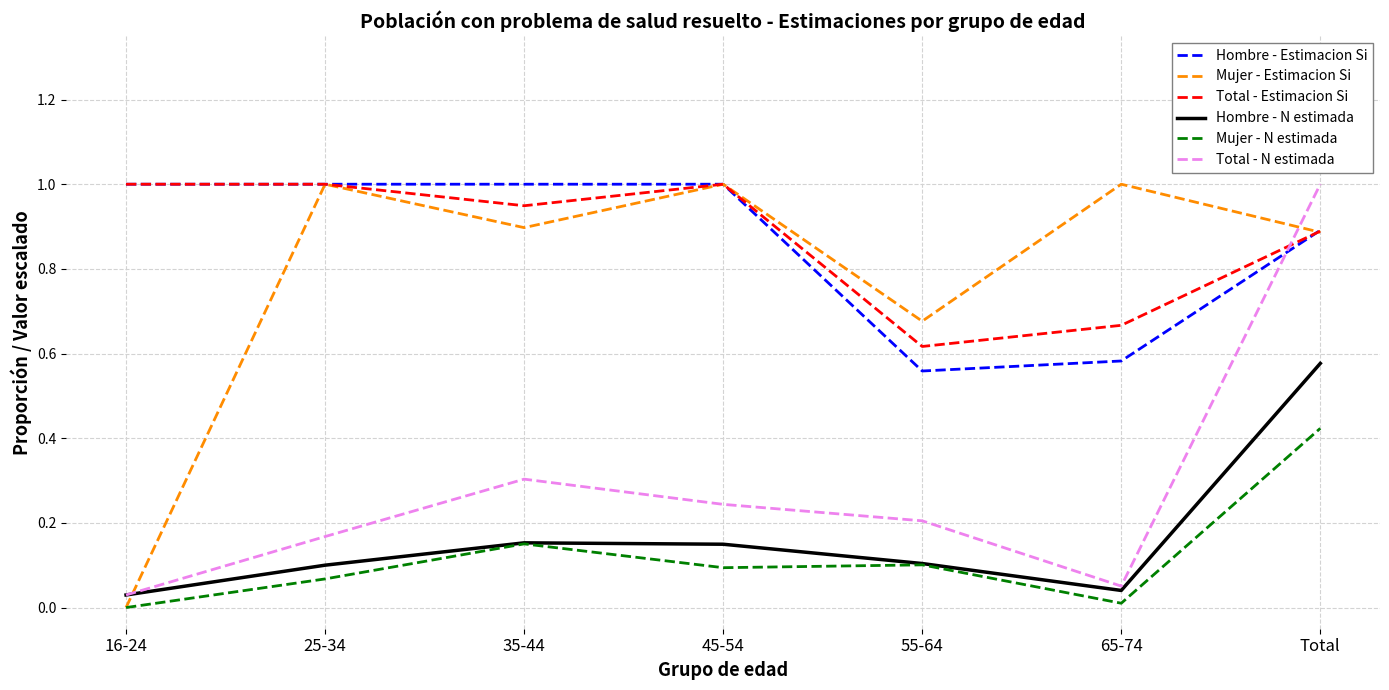

Which series has the largest total across all categories?

Total - Estimacion Si